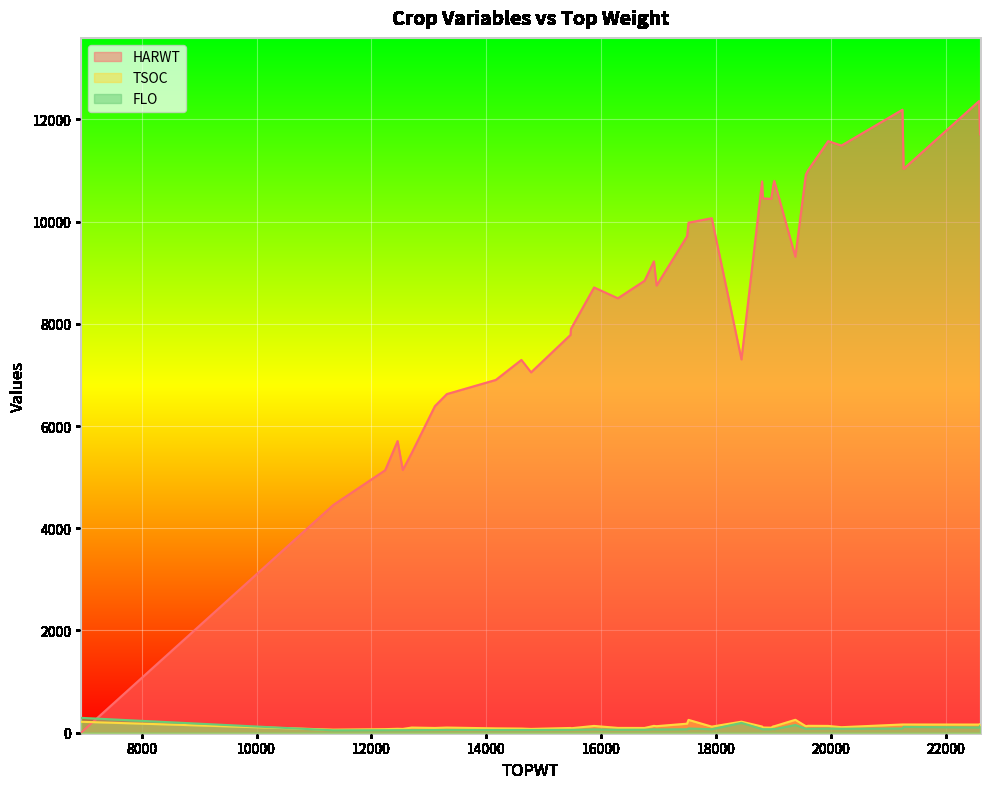

Where is the first local minimum for FLO?

11335